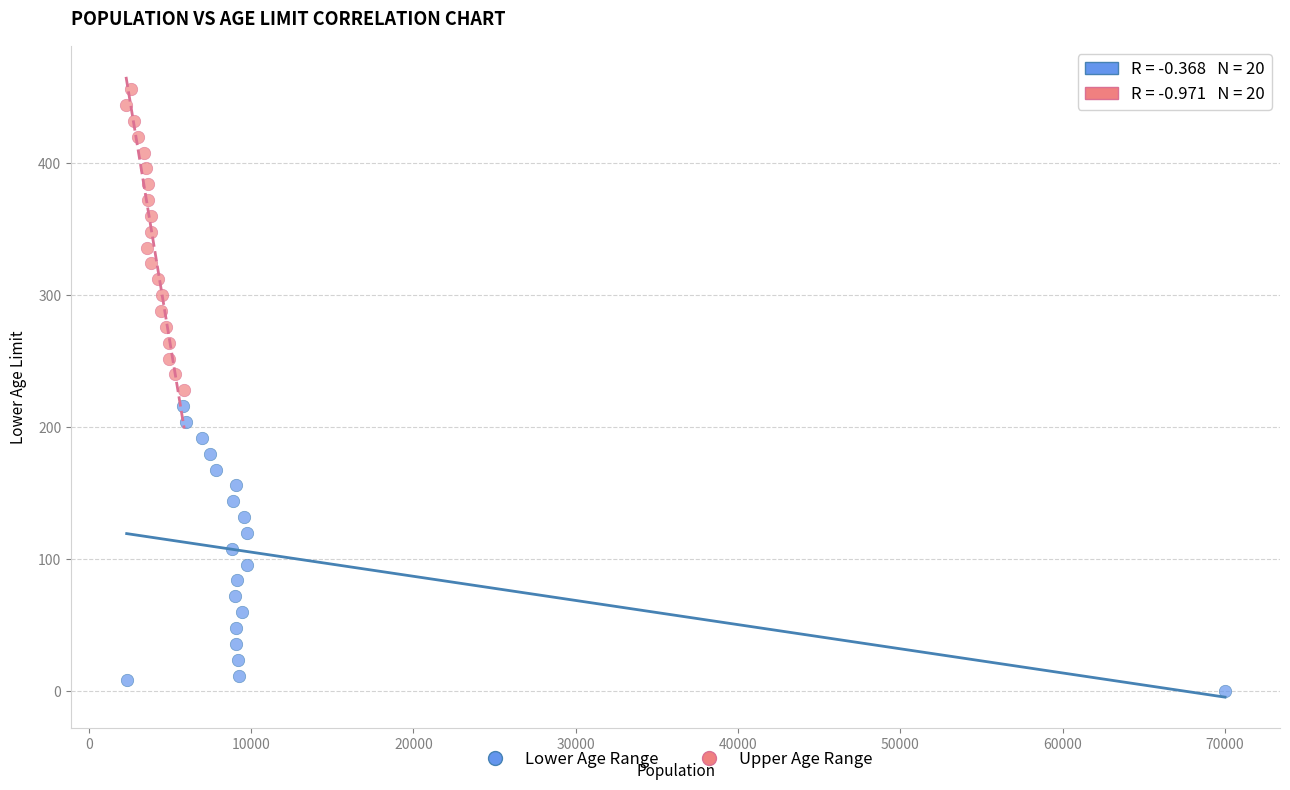

Which series has the widest spread of Y values?

Upper Age Range